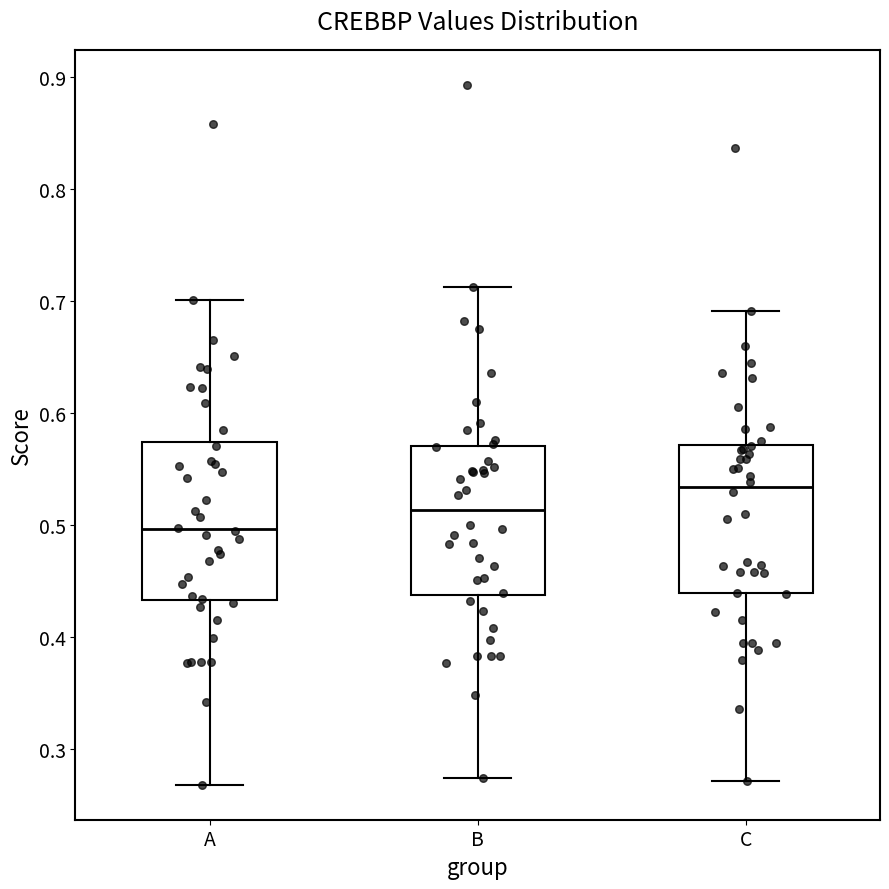

Reading left to right, transcribe this box plot: for each box, give where its median line is, the range the box spans, and where its two whiskers end, as read against the y-axis. The values are not printed on the chart, so give them approximately, as read against the axis.

A: median 0.50, box 0.43 to 0.57, whiskers 0.27 to 0.70
B: median 0.51, box 0.44 to 0.57, whiskers 0.27 to 0.71
C: median 0.53, box 0.44 to 0.57, whiskers 0.27 to 0.69